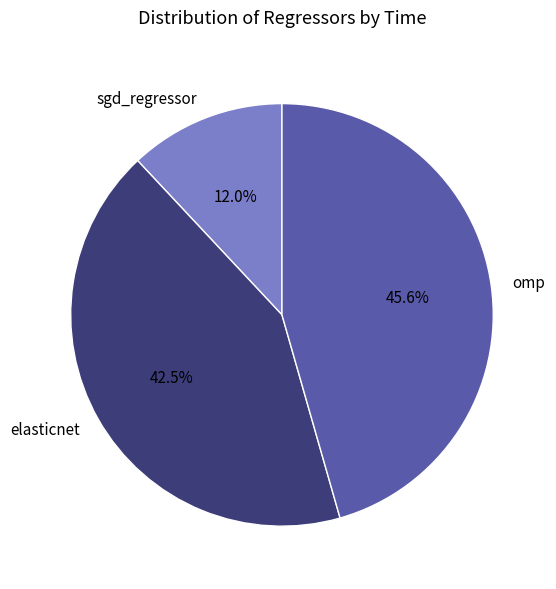

The elasticnet slice represents 33% of the pie. True or false?

False